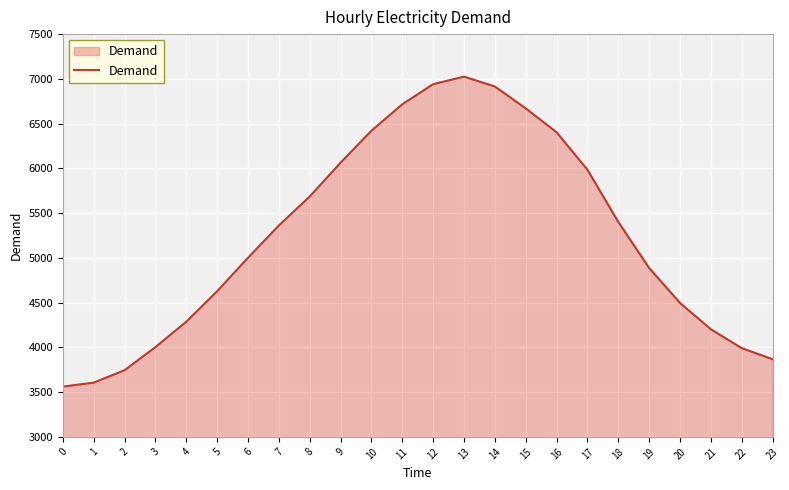

What is the difference between the values at 14 and 8?

1228